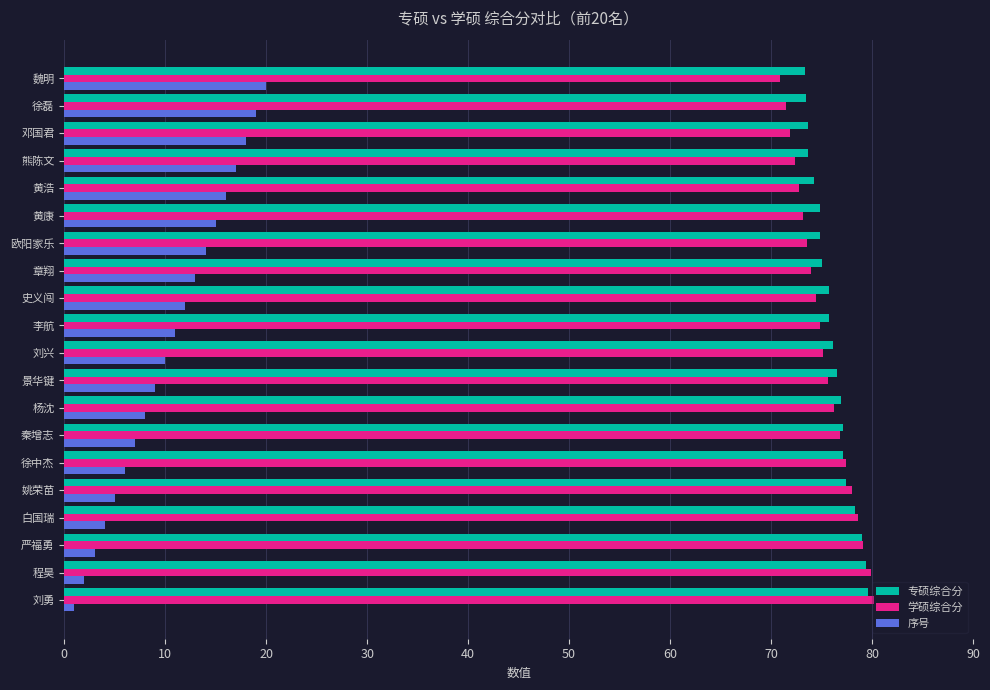

What is the difference between the highest and lowest values at 白国瑞?

74.6